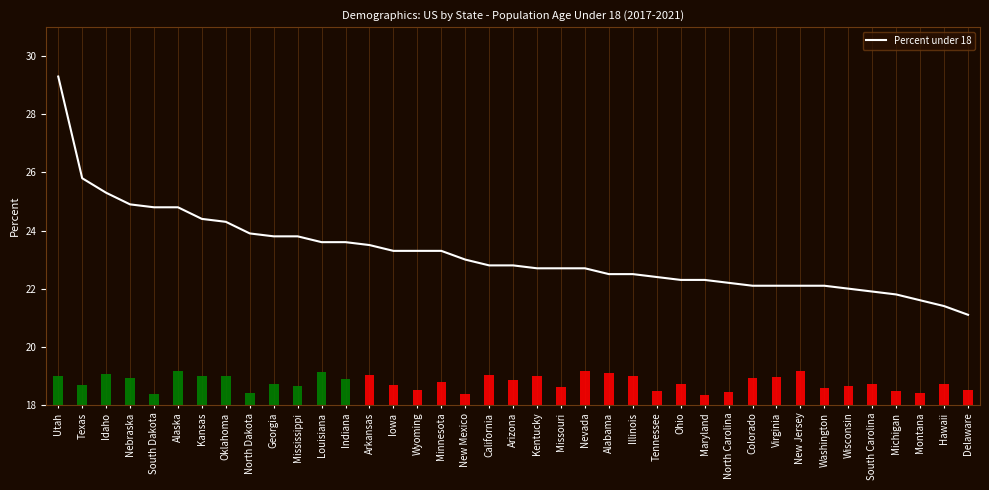

Approximately how many times larger is the value at Kansas compared to Washington?

1.1